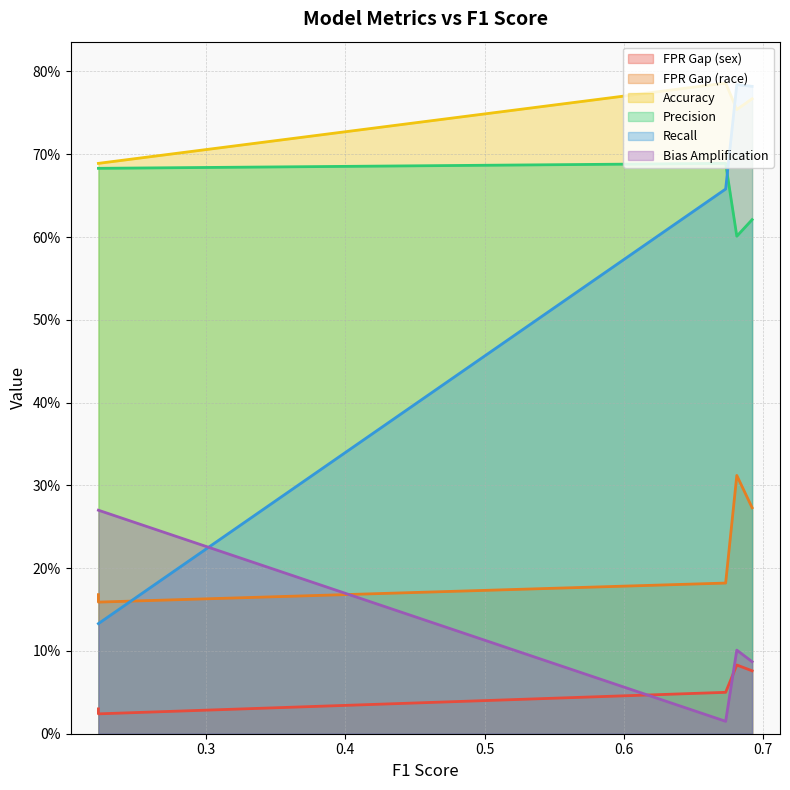

What value does the Bias Amplification series have at 0.223?

0.3